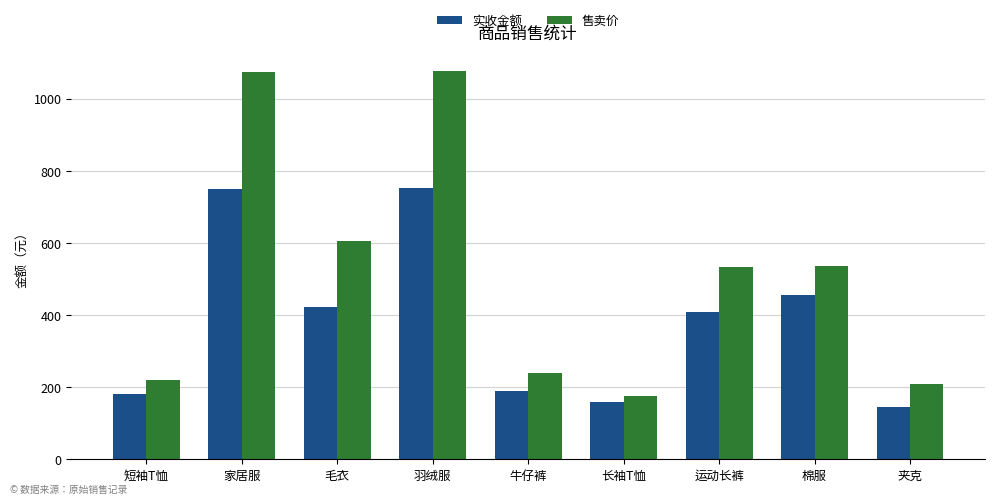

At how many categories does at least one series exceed 632?

2